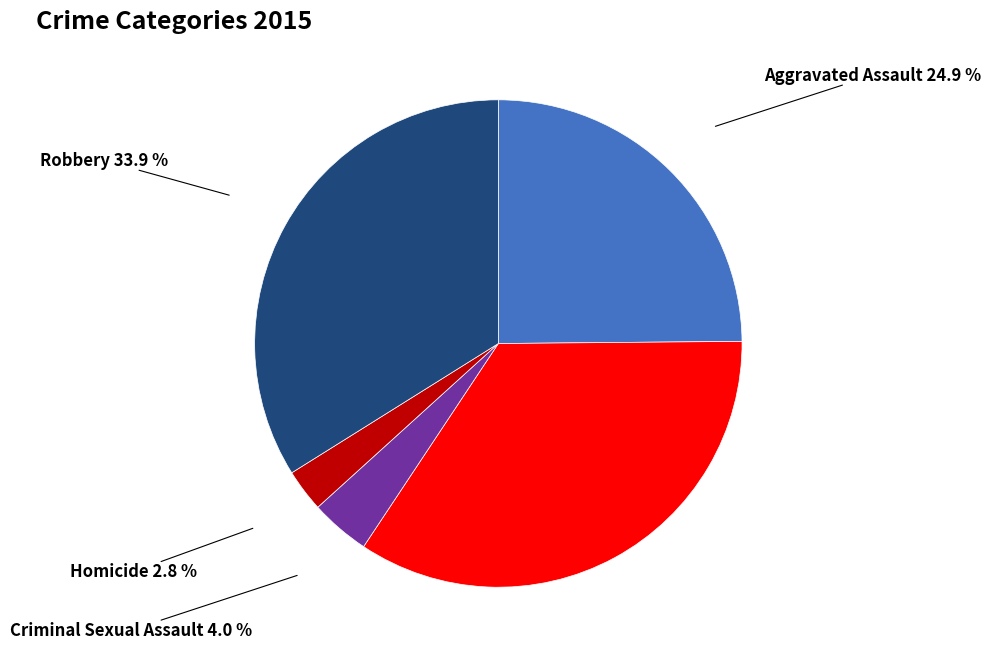

What percentage is NOT represented by Robbery?

66.1%